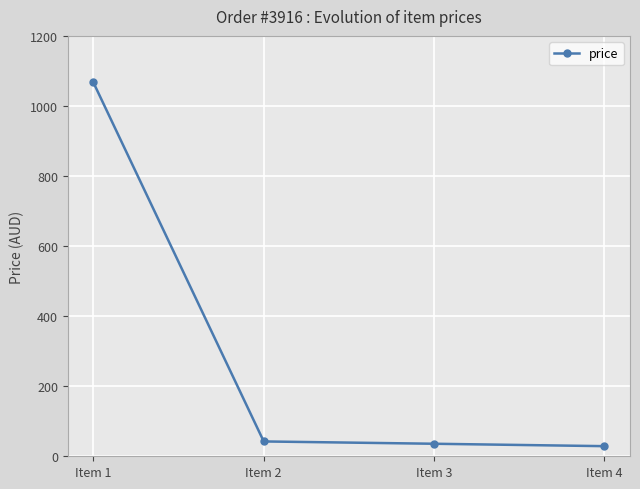

The value at Item 3 is 35.8. True or false?

True